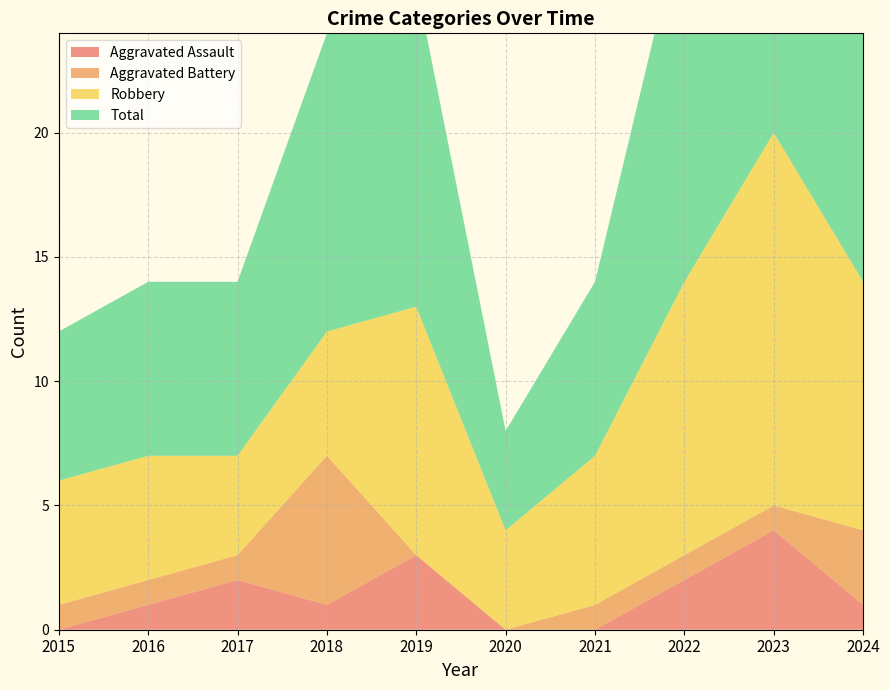

Reading left to right, transcribe all the data shown in this chart.

Aggravated Assault: 2015=0	2016=1	2017=2	2018=1	2019=3	2020=0	2021=0	2022=2	2023=4	2024=1
Aggravated Battery: 2015=1	2016=1	2017=1	2018=6	2019=0	2020=0	2021=1	2022=1	2023=1	2024=3
Robbery: 2015=5	2016=5	2017=4	2018=5	2019=10	2020=4	2021=6	2022=11	2023=15	2024=10
Total: 2015=6	2016=7	2017=7	2018=12	2019=13	2020=4	2021=7	2022=15	2023=20	2024=14